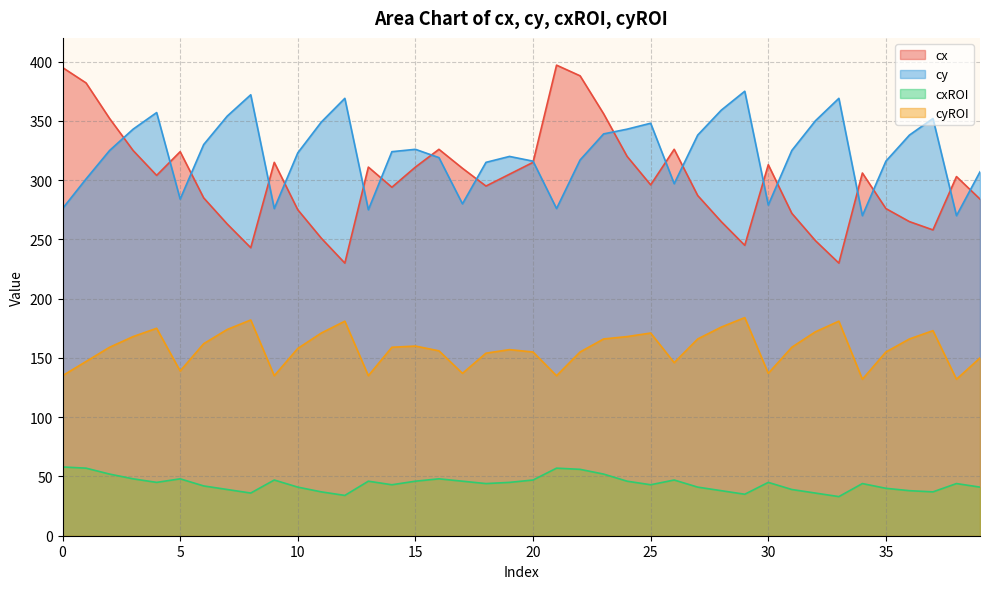

Reading left to right, transcribe all the data shown in this chart.

cx: 0=395	1=382	2=352	3=325	4=304	5=324	6=285	7=263	8=243	9=315	10=275	11=251	12=230	13=311	14=294	15=311	16=326	17=310	18=295	19=305	20=315	21=397	22=388	23=356	24=320	25=296	26=326	27=287	28=265	29=245	30=313	31=272	32=249	33=230	34=306	35=276	36=265	37=258	38=303	39=284
cy: 0=276	1=301	2=325	3=343	4=357	5=284	6=330	7=354	8=372	9=276	10=323	11=349	12=369	13=275	14=324	15=326	16=319	17=280	18=315	19=320	20=316	21=276	22=317	23=339	24=343	25=348	26=297	27=338	28=359	29=375	30=279	31=325	32=350	33=369	34=270	35=316	36=338	37=352	38=270	39=307
cxROI: 0=58	1=57	2=52	3=48	4=45	5=48	6=42	7=39	8=36	9=47	10=41	11=37	12=34	13=46	14=43	15=46	16=48	17=46	18=44	19=45	20=47	21=57	22=56	23=52	24=46	25=43	26=47	27=41	28=38	29=35	30=45	31=39	32=36	33=33	34=44	35=40	36=38	37=37	38=44	39=41
cyROI: 0=135	1=147	2=159	3=168	4=175	5=139	6=162	7=174	8=182	9=135	10=158	11=171	12=181	13=135	14=159	15=160	16=156	17=137	18=154	19=157	20=155	21=135	22=155	23=166	24=168	25=171	26=146	27=166	28=176	29=184	30=137	31=159	32=172	33=181	34=132	35=155	36=166	37=173	38=132	39=150